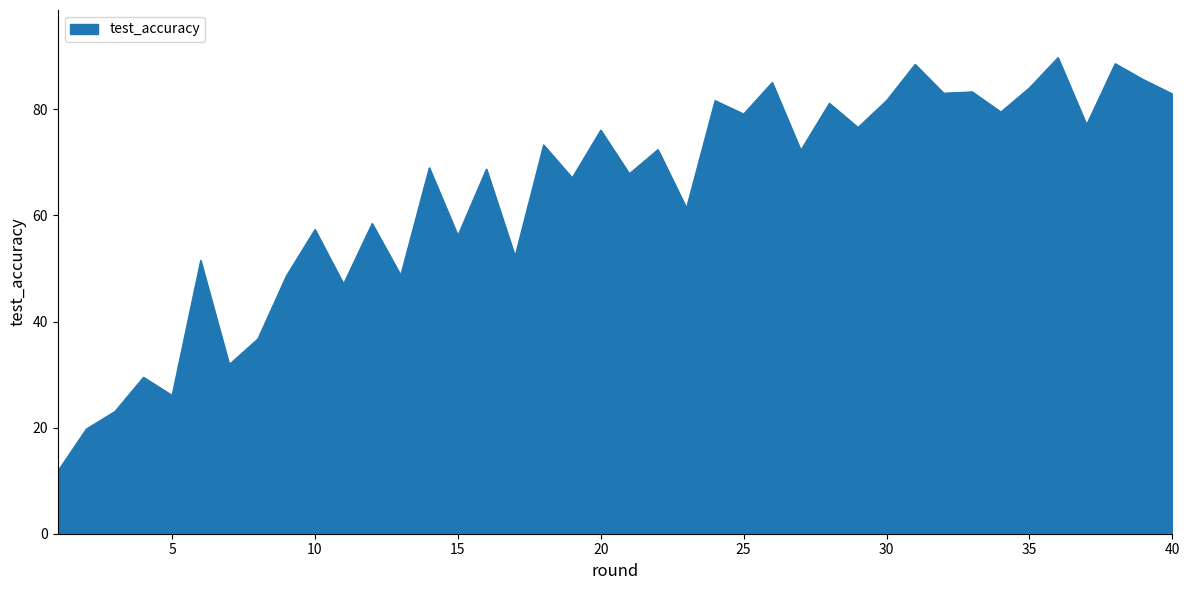

What is the smallest value displayed?

11.8